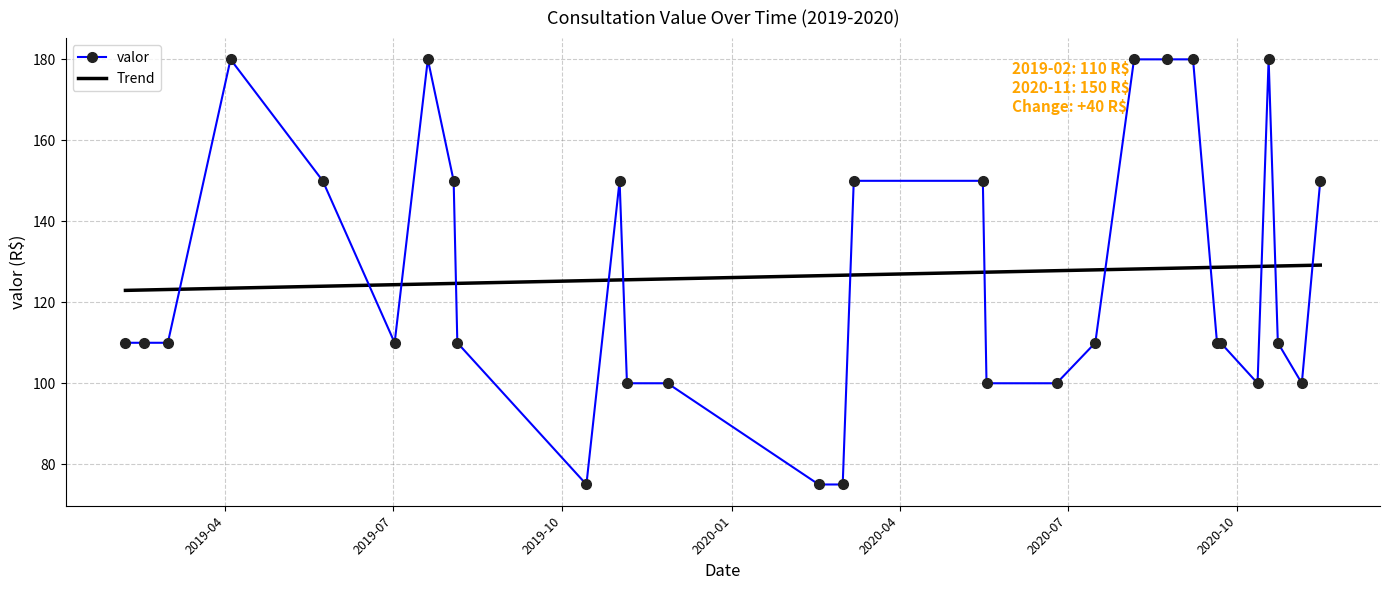

List the labels in order of value, largest first.

2019-04-04, 2019-07-20, 2020-08-06, 2020-08-24, 2020-09-07, 2020-10-18, 2019-05-24, 2019-08-03, 2019-11-01, 2020-03-07, 2020-05-16, 2020-11-15, 2019-02-06, 2019-02-16, 2019-03-01, 2019-07-02, 2019-08-05, 2020-07-16, 2020-09-20, 2020-09-22, 2020-10-23, 2019-11-05, 2019-11-27, 2020-05-18, 2020-06-25, 2020-10-12, 2020-11-05, 2019-10-14, 2020-02-17, 2020-03-01